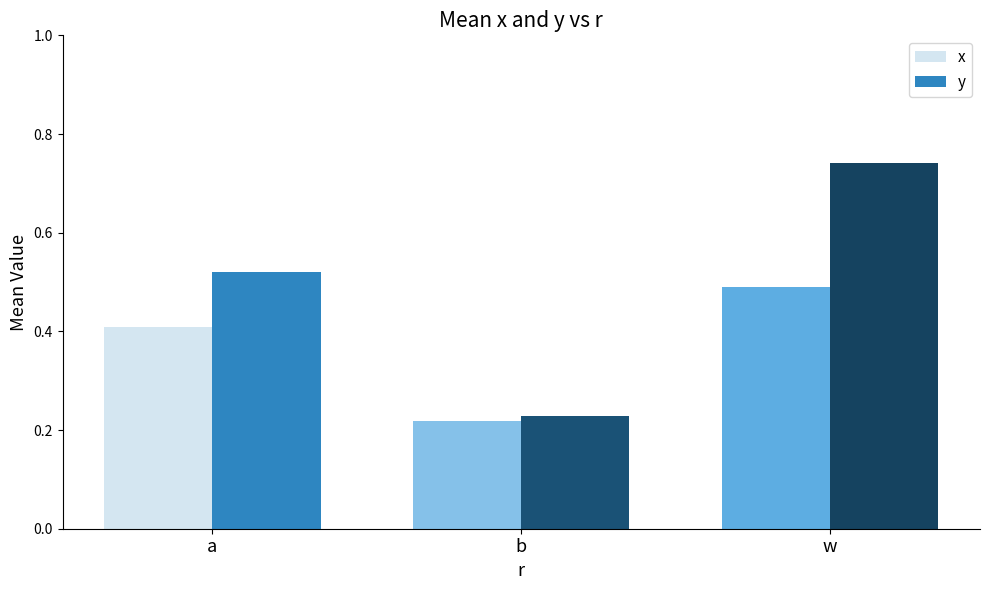

Which category has the lowest value in the y series?

b